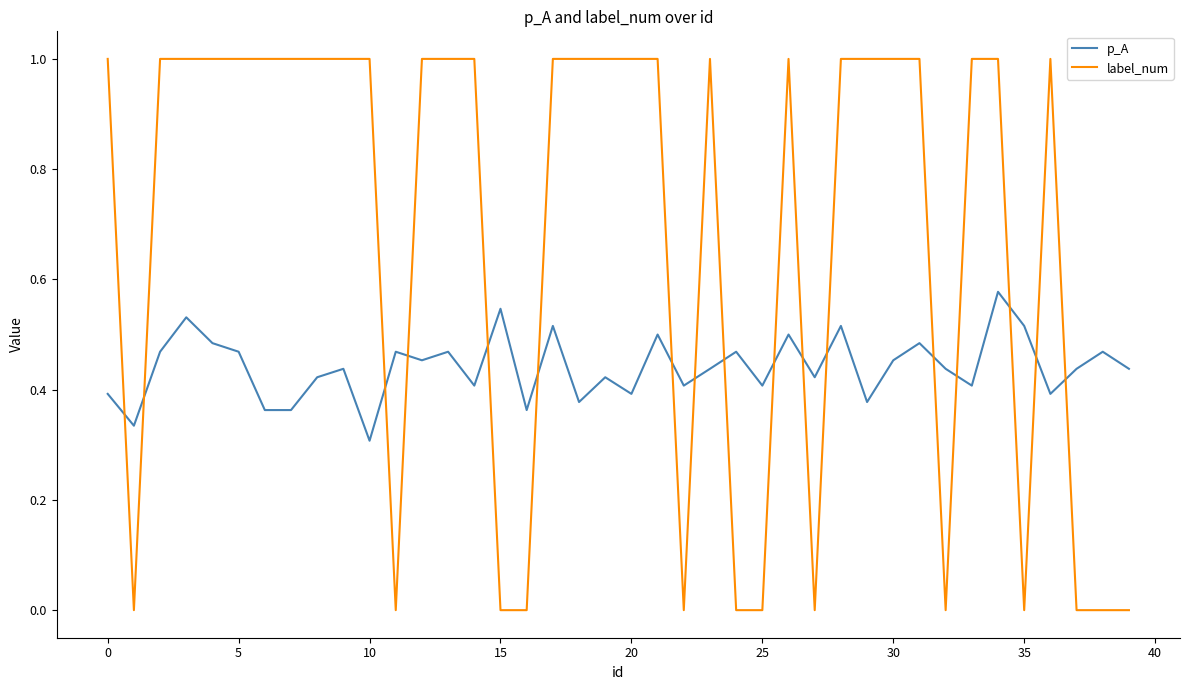

Which series has the largest total across all categories?

label_num